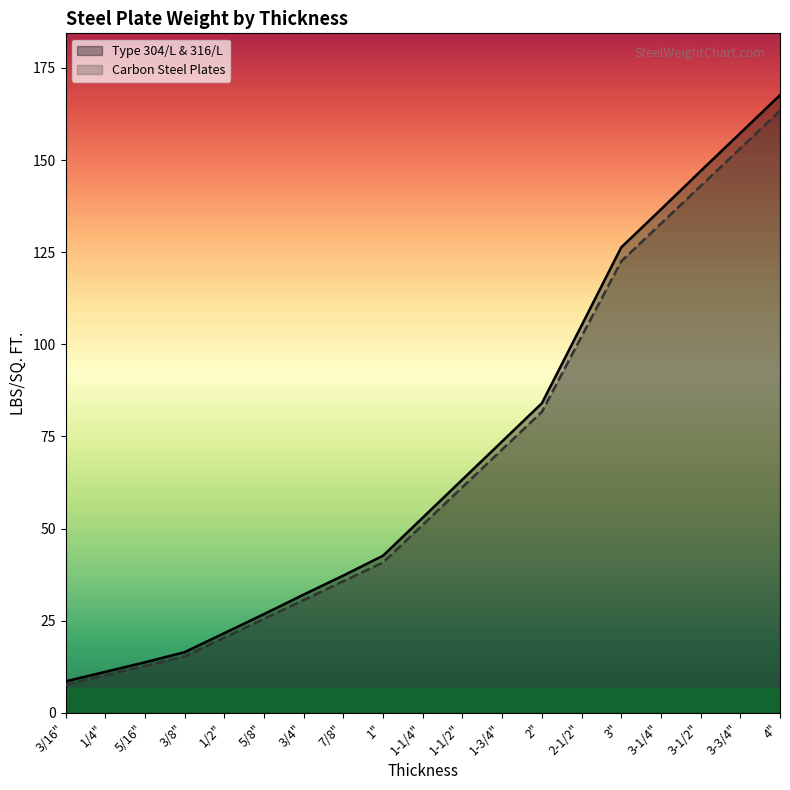

What is the sum of the Type 304/L & 316/L (LBS/SQ. FT.) values at 3-1/4" and 3/4"?

168.7